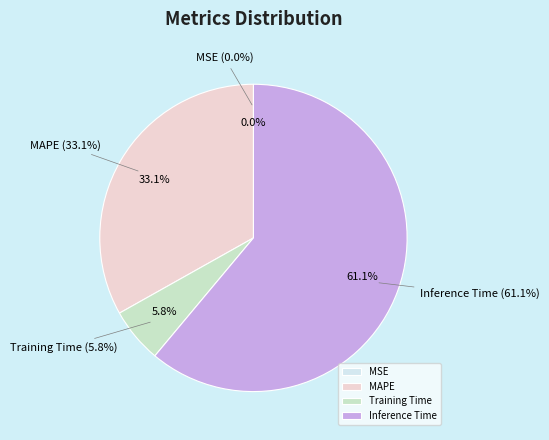

Which category accounts for the majority?

Inference Time